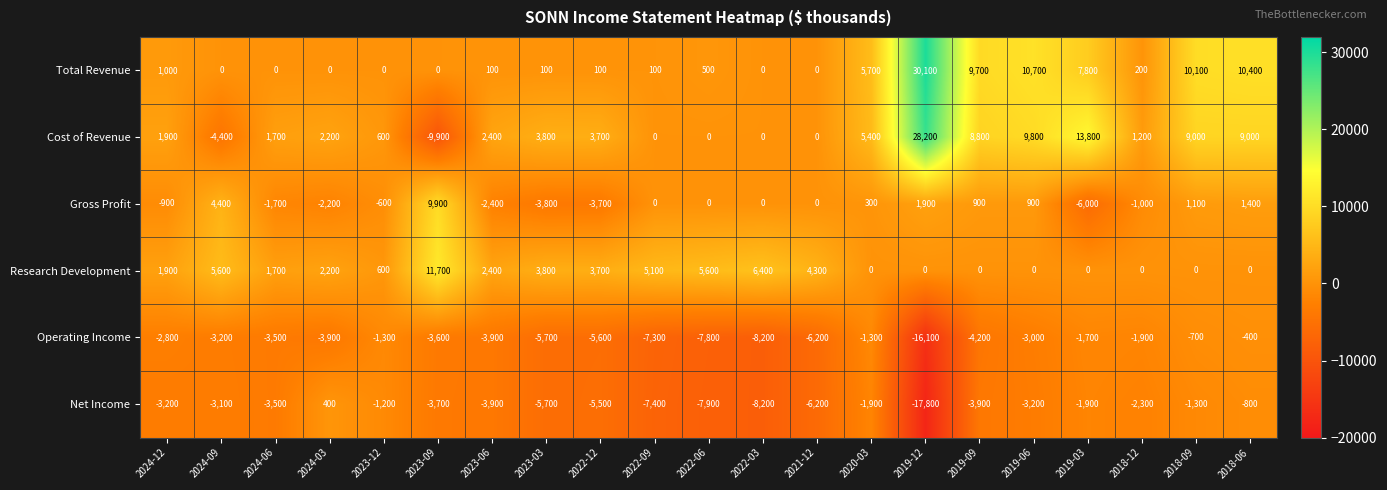

What is the minimum value for Cost of Revenue?

-9900